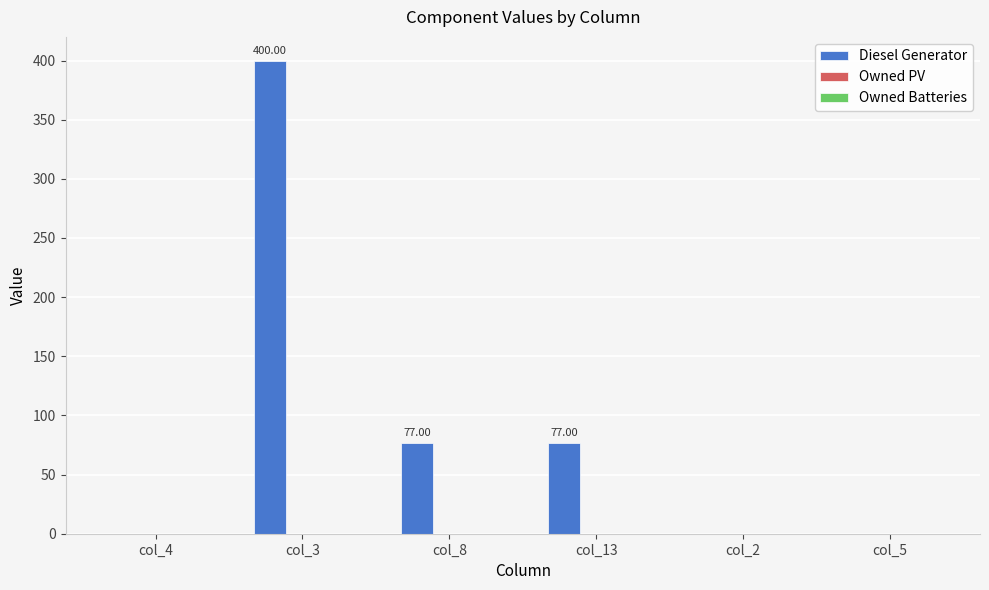

What is the change in value from col_8 to col_2?

-77.0